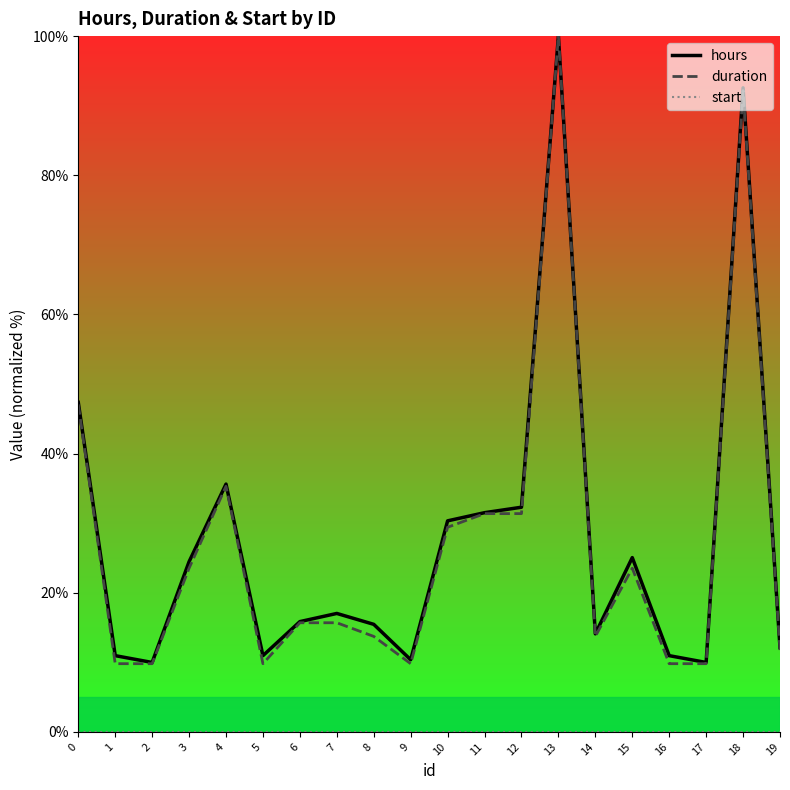

At which label does duration reach its peak?

13